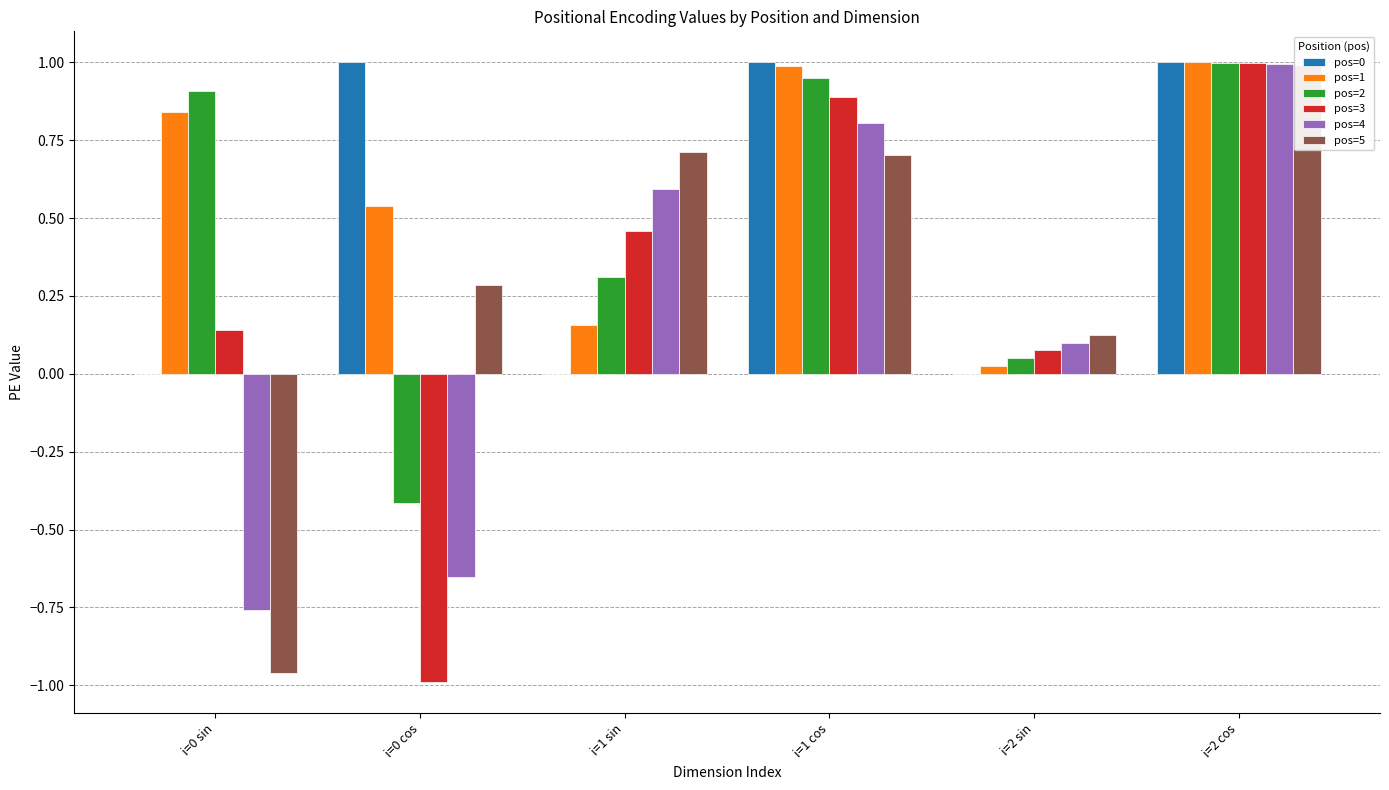

Where is pos=0 nearest to the value 0?

i=0 sin